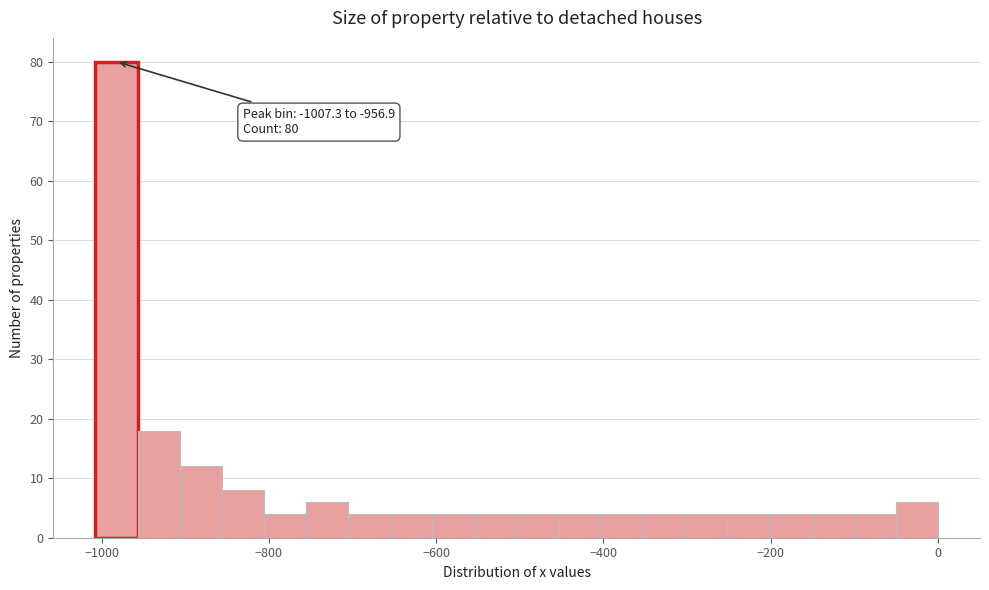

Read against the x-axis, roughly where is the centre of the tallest bar?

-980